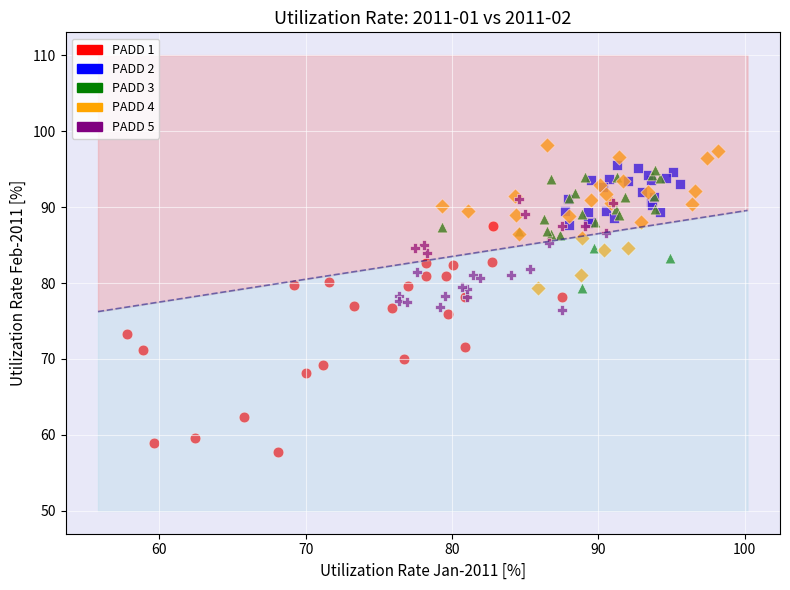

Which series reaches the minimum Y coordinate?

PADD 1